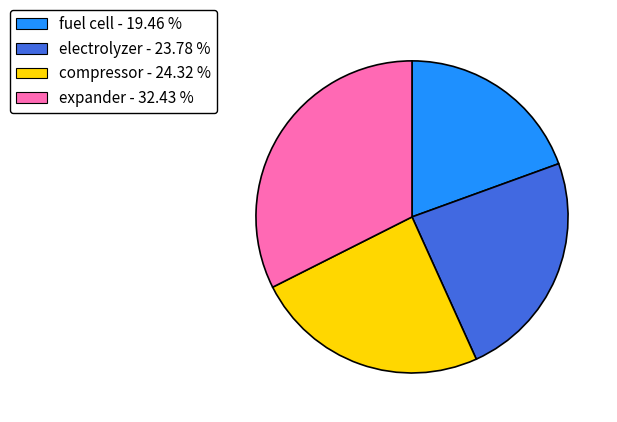

Is there a majority slice in this chart?

No